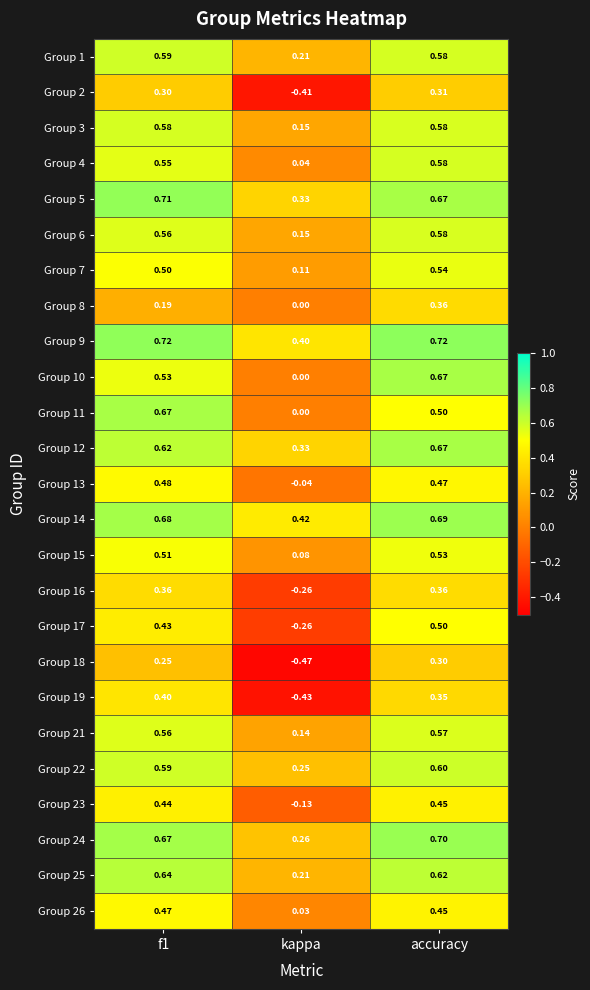

At which label is Group 4 closest to 0?

kappa